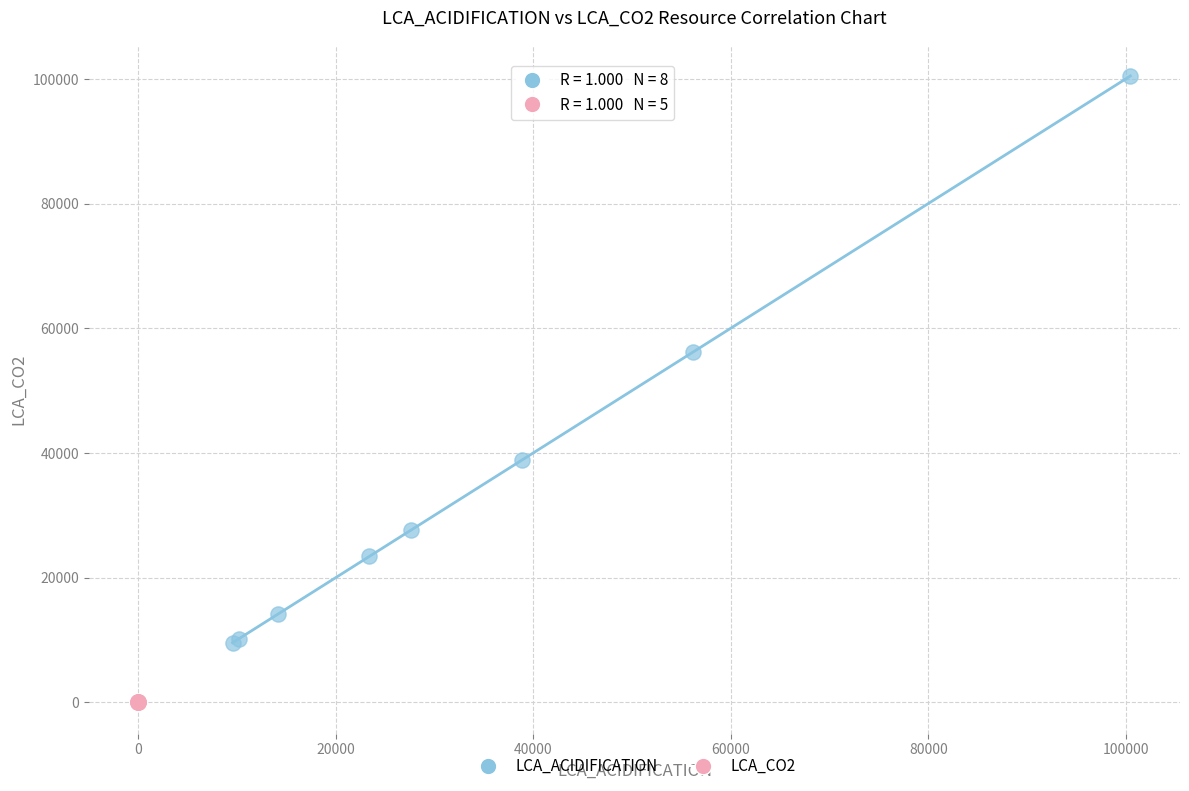

Which series contains the highest Y value?

LCA_ACIDIFICATION